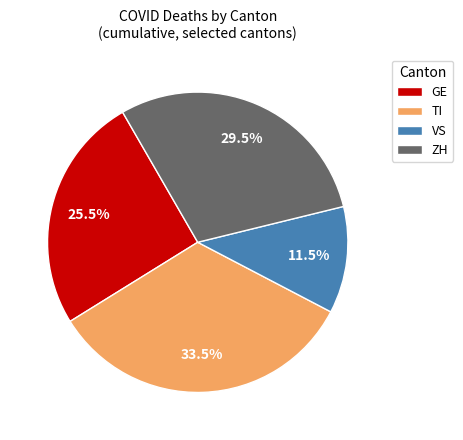

Rank the categories by value from highest to lowest.

TI, ZH, GE, VS